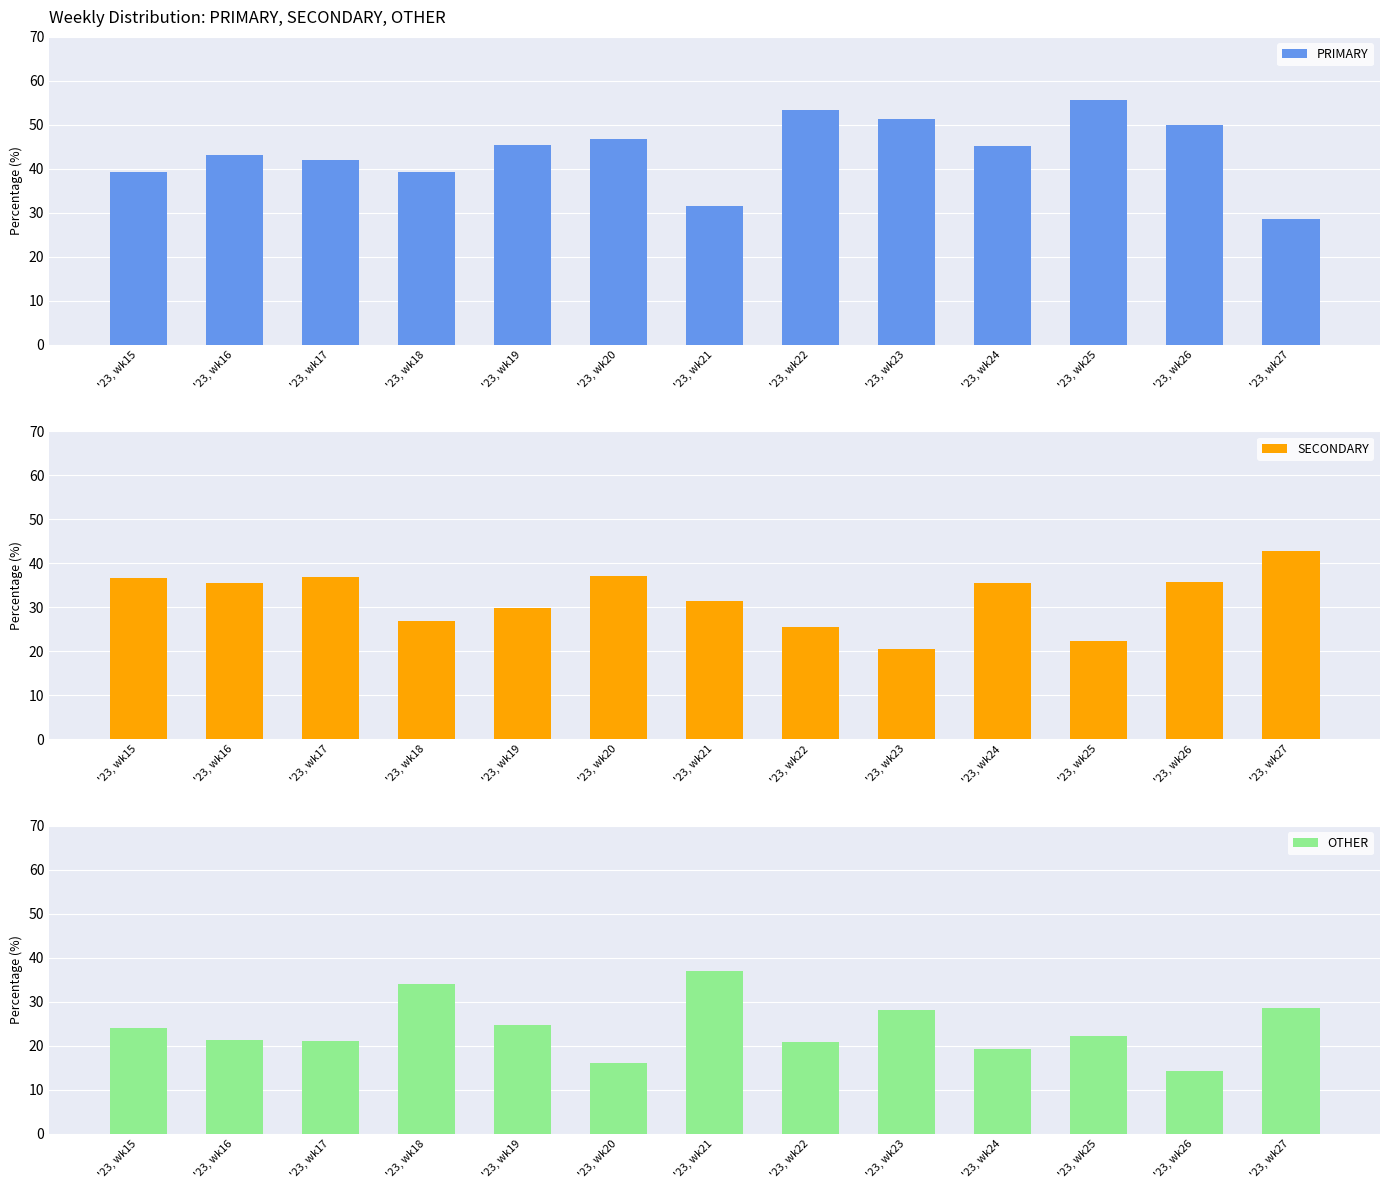

Reading left to right, what are all the values shown in this chart?

PRIMARY: 39.2	43.2	42.0	39.3	45.5	46.8	31.5	53.5	51.3	45.2	55.6	50.0	28.6
SECONDARY: 36.8	35.4	37.0	26.8	29.9	37.1	31.5	25.6	20.5	35.5	22.2	35.7	42.9
OTHER: 24.0	21.4	21.0	33.9	24.7	16.1	37.0	20.9	28.2	19.4	22.2	14.3	28.6